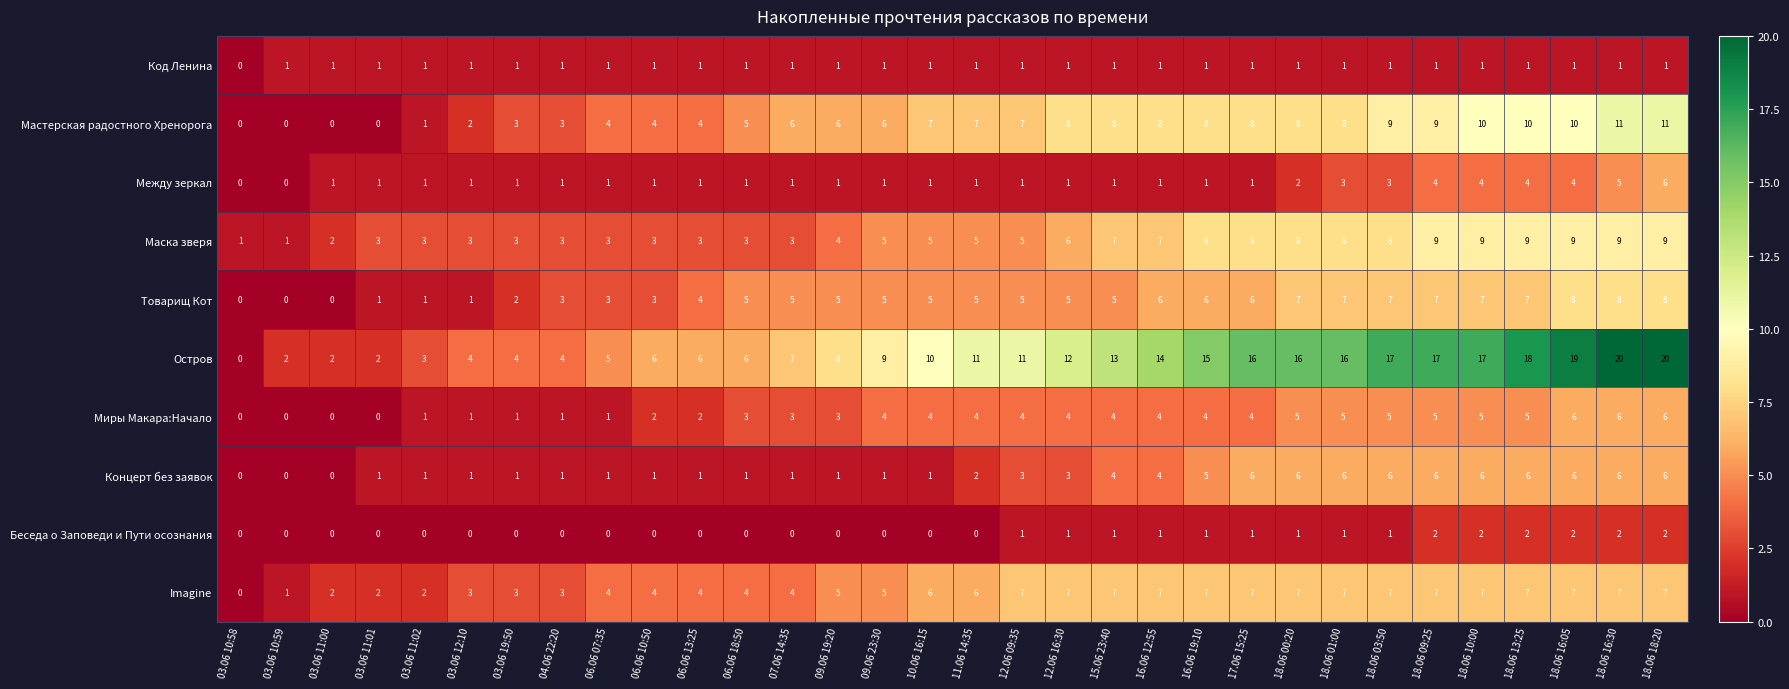

What is the difference between the maximum and minimum values in the Мастерская радостного Хренорога series?

11